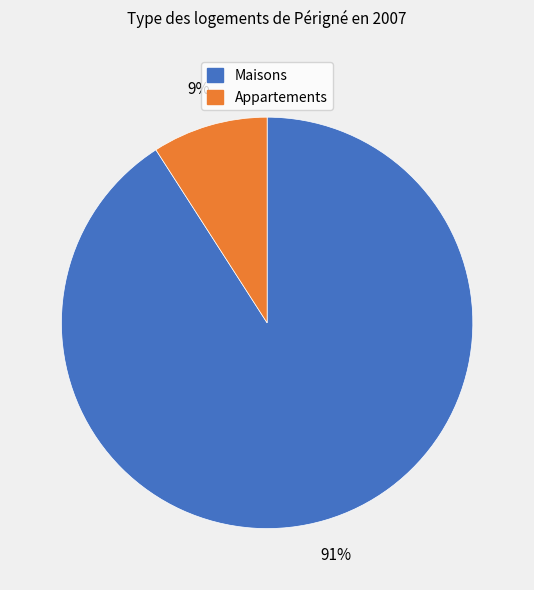

To the nearest percent, what is the average slice percentage?

50%